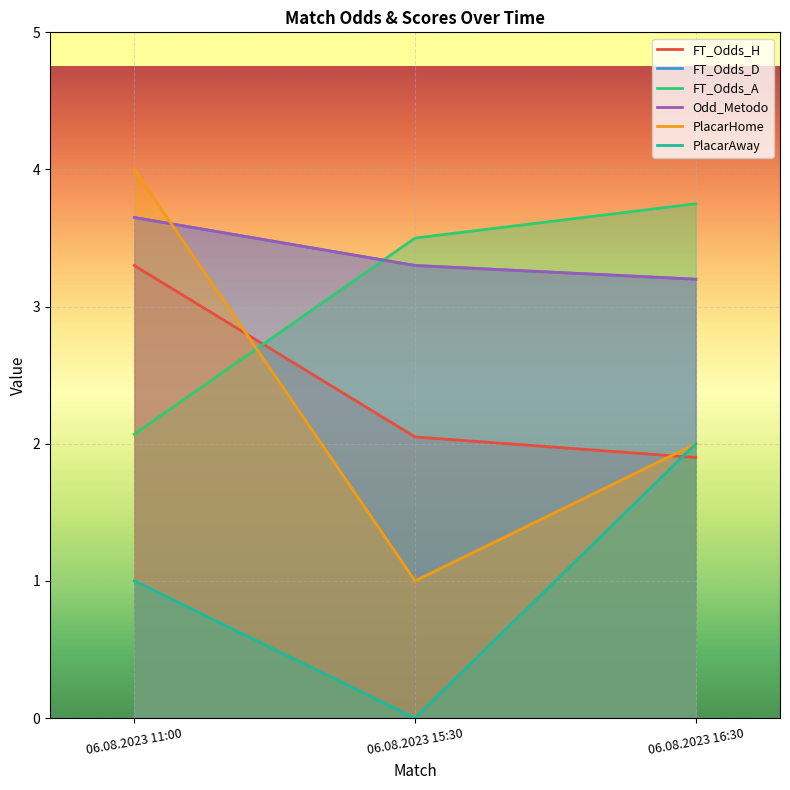

What is the highest value of the PlacarAway series?

2.0